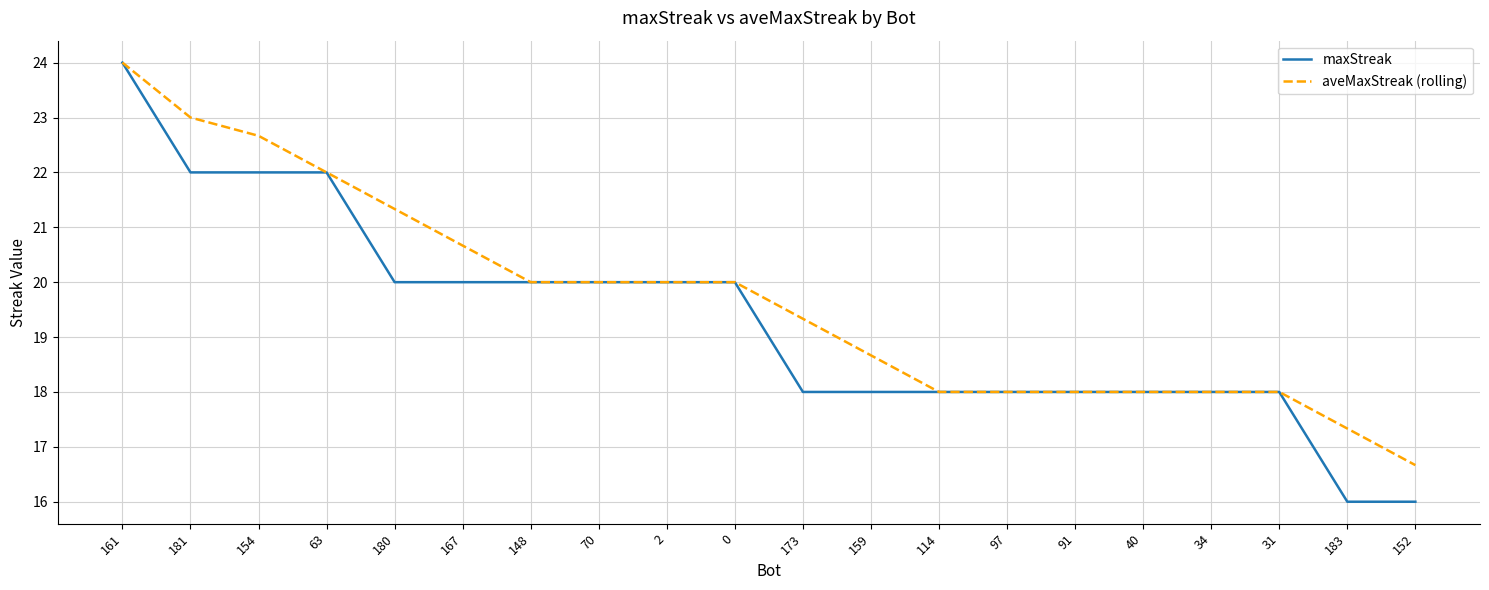

Count the number of data series in this chart.

2